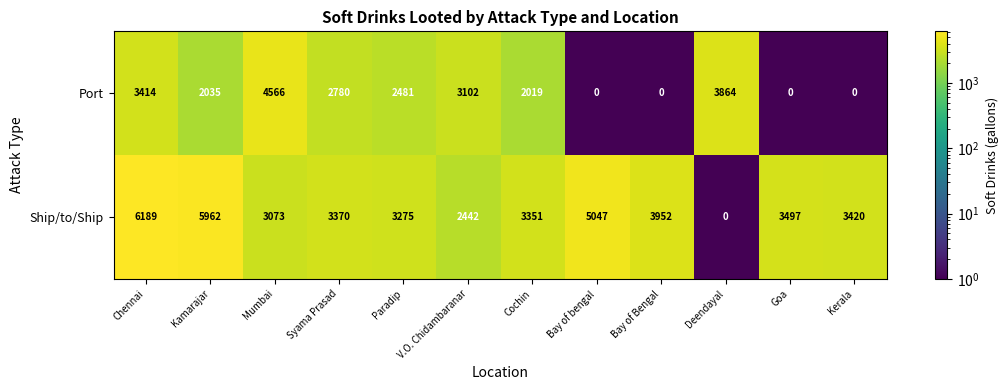

What is the sum of all Port values?

24261